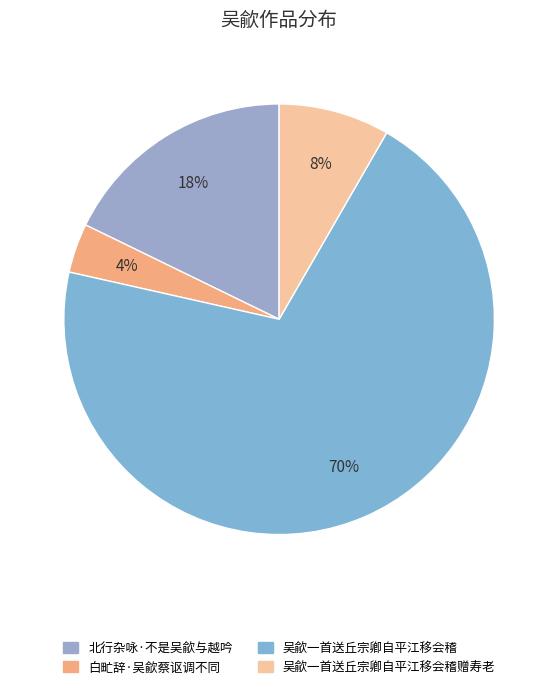

How many slices are in this pie chart?

4